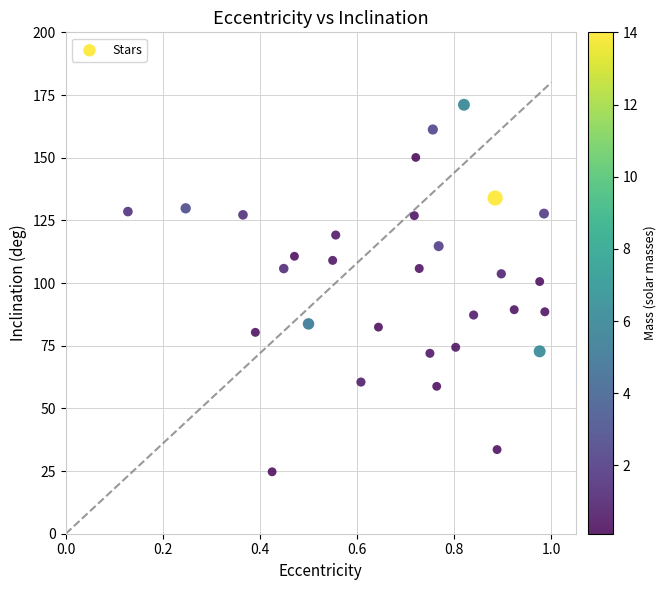

What is the range of Y values (max minus min)?

146.4